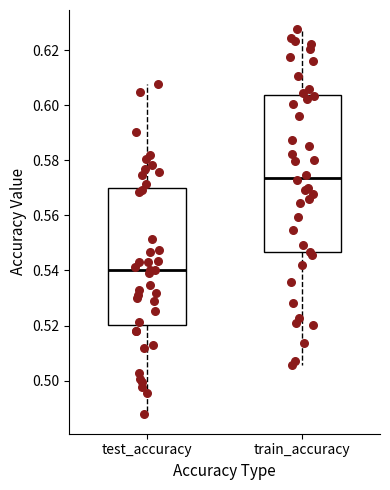

Which box is the tallest, from its lower edge to its upper edge?

train_accuracy